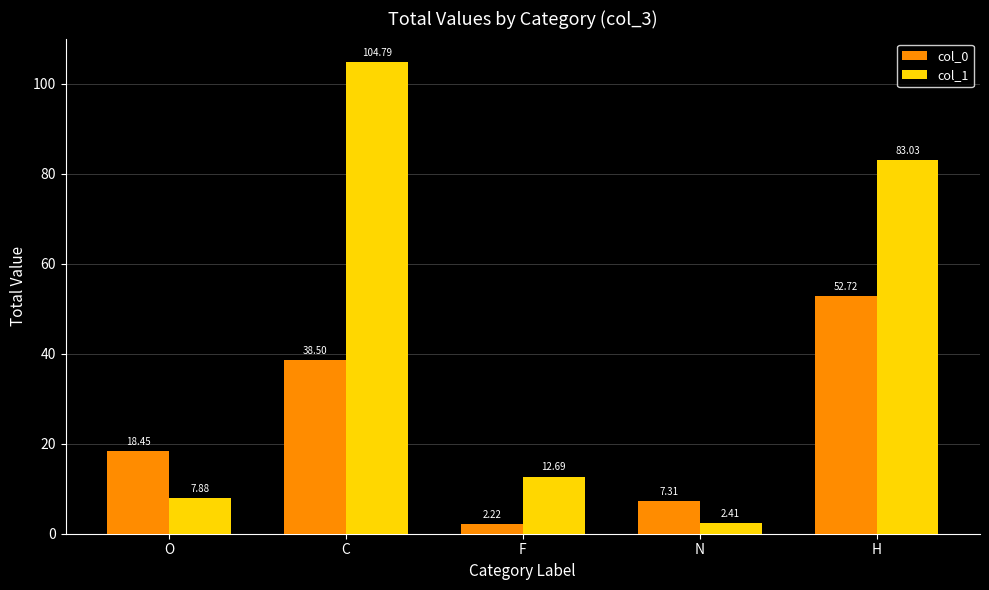

Which series has the largest total across all categories?

col_1